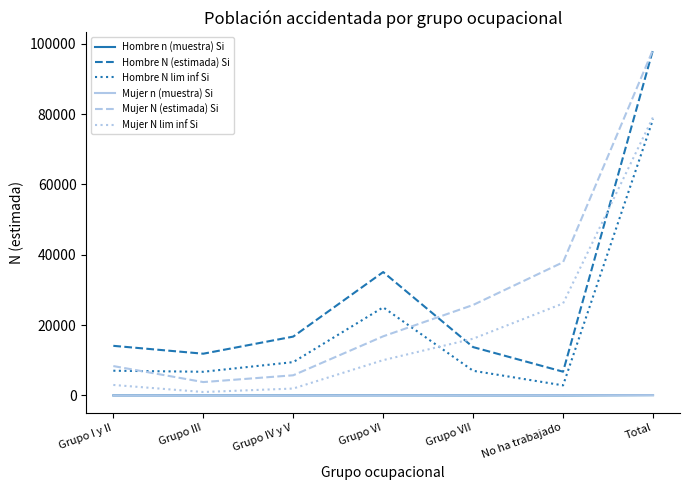

At which category is the sum across all series the highest?

Total